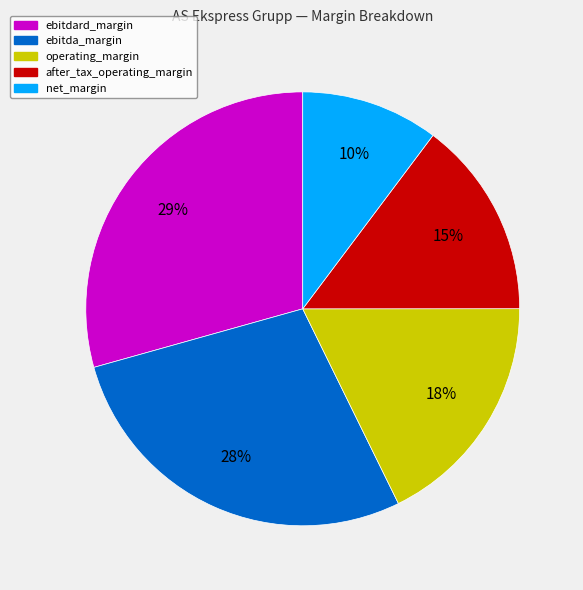

To the nearest percent, what portion does ebitda_margin represent?

28%